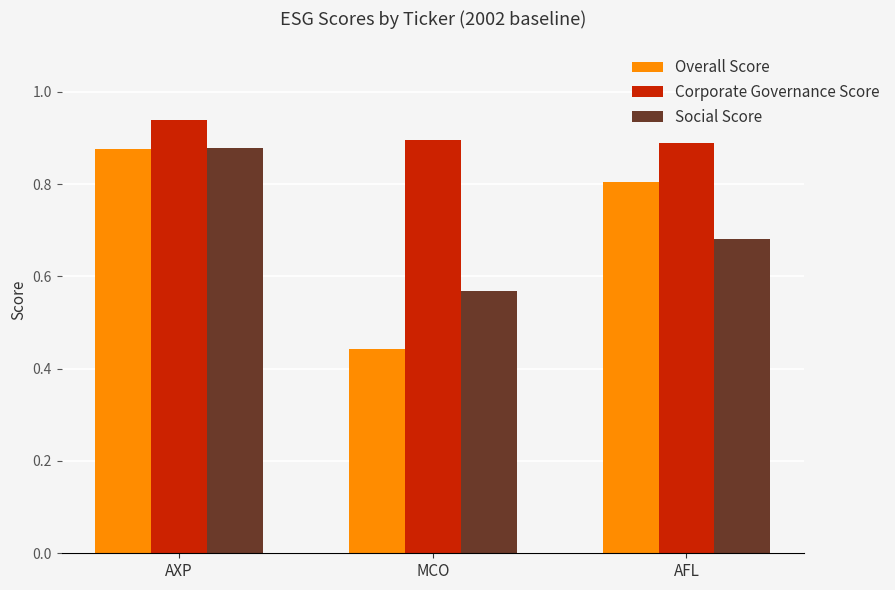

What is the label of the 3rd bar from the left?

AFL